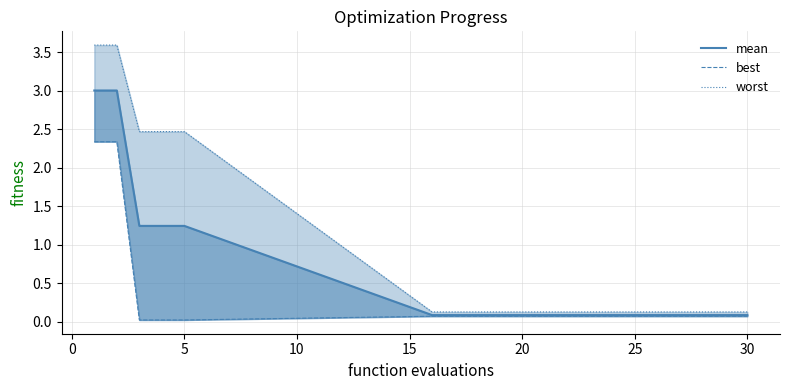

The worst series shows 0.2 at 15. True or false?

False